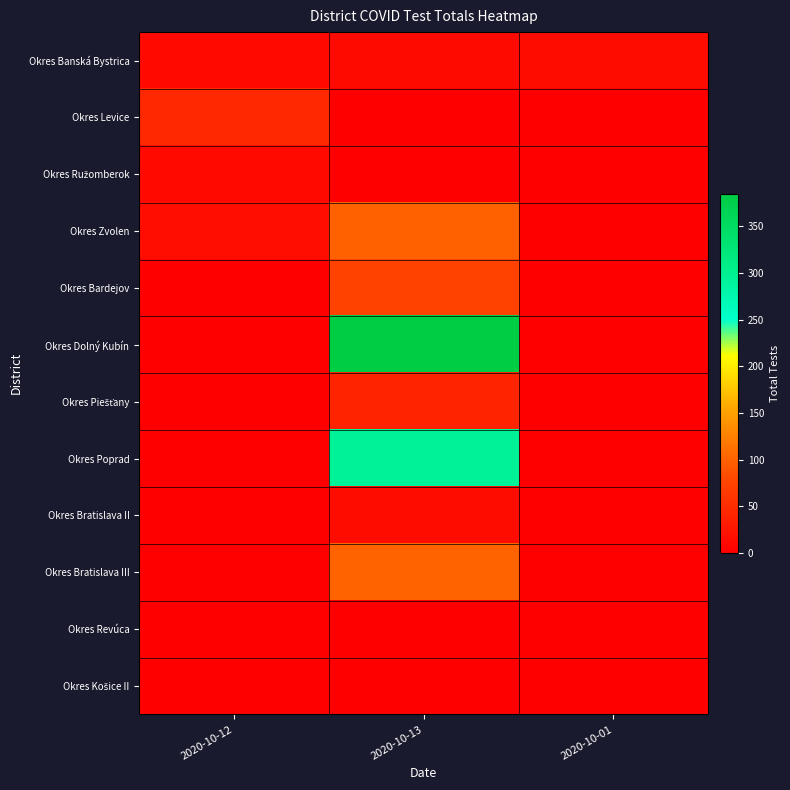

How many data points does each series have?

3